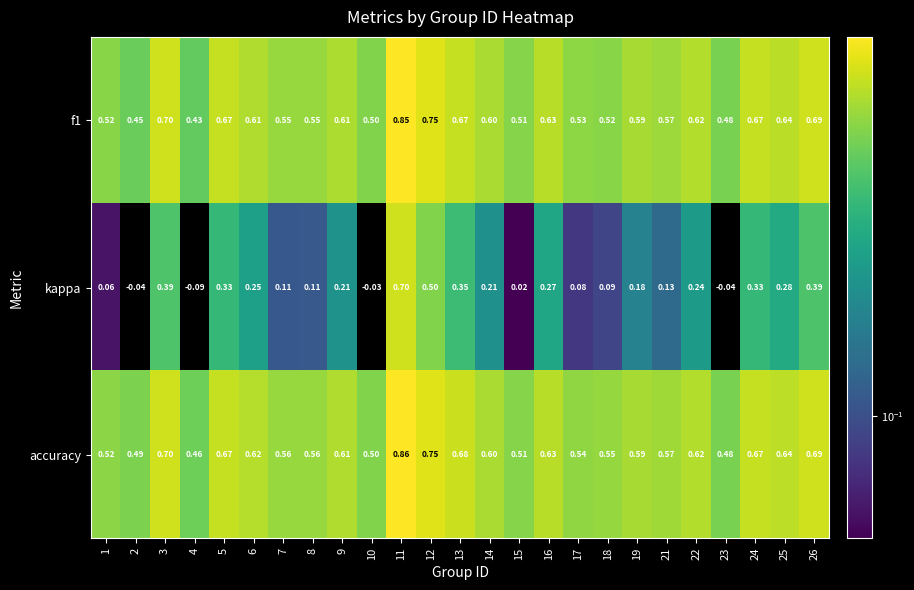

Which series has the largest range (max minus min)?

kappa